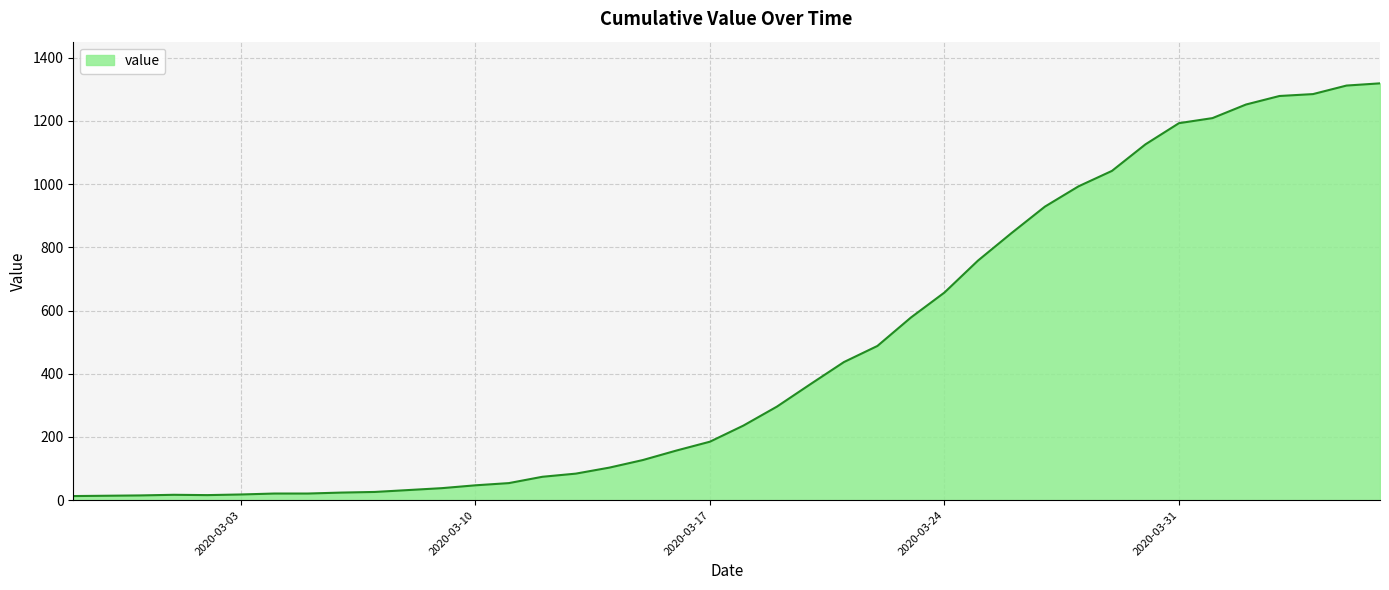

What is the sum of all values?

18687